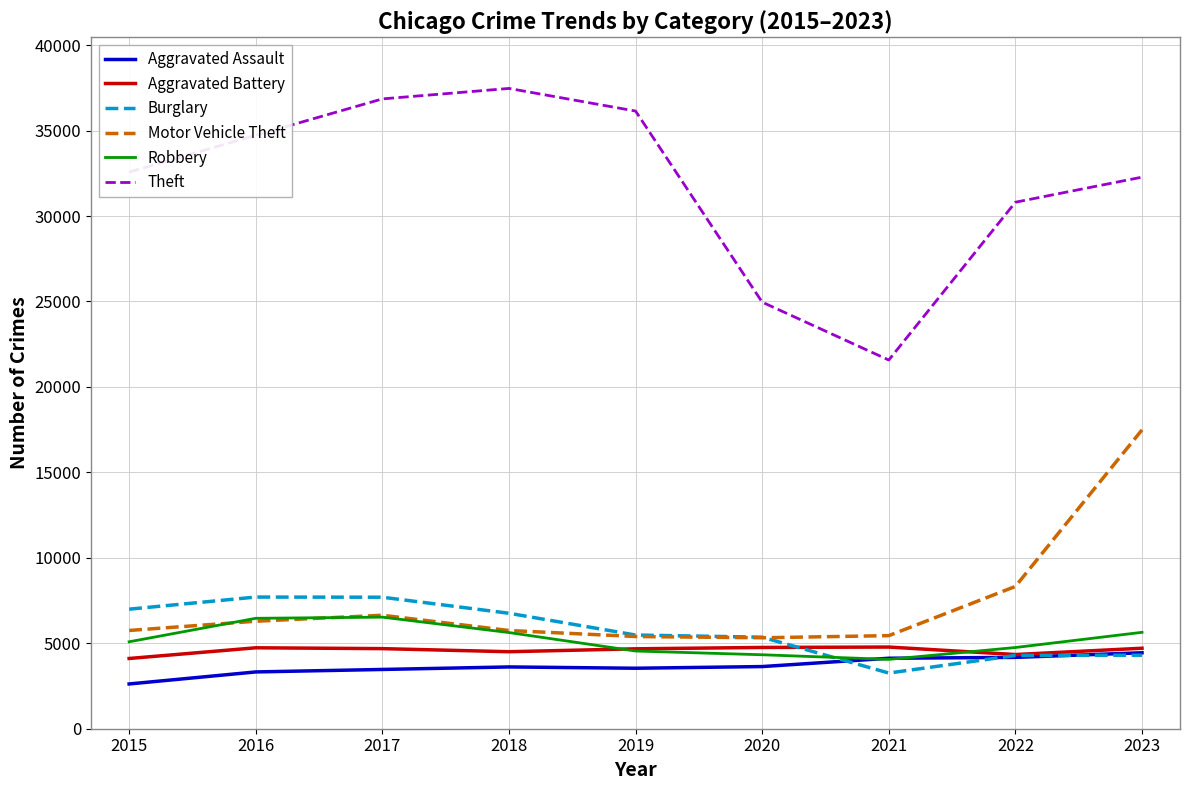

True or false: Motor Vehicle Theft and Aggravated Assault intersect in this chart.

False